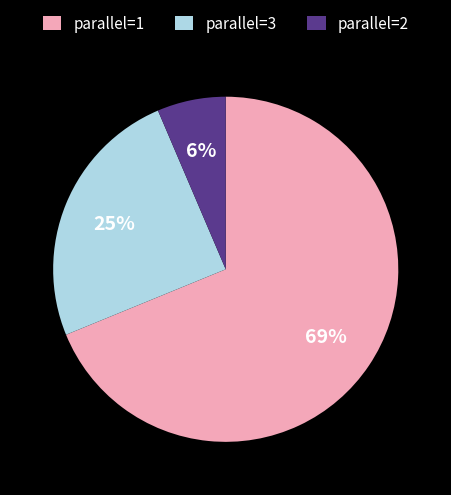

What percentage is the parallel=3 slice, to the nearest percent?

25%